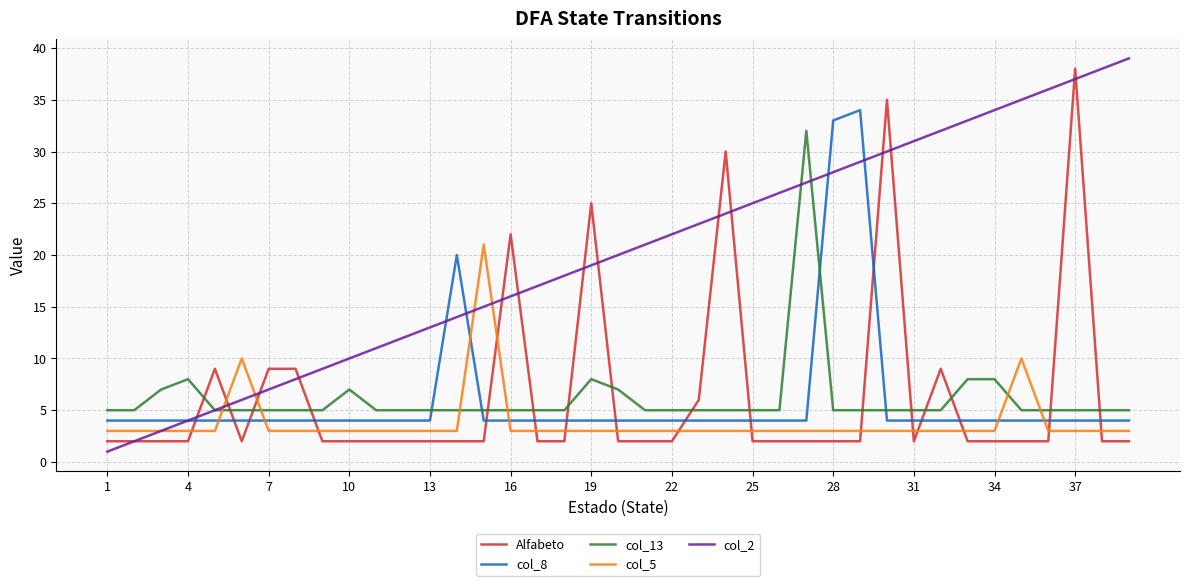

After their last crossing, which series has the higher values: col_13 or col_5?

col_13